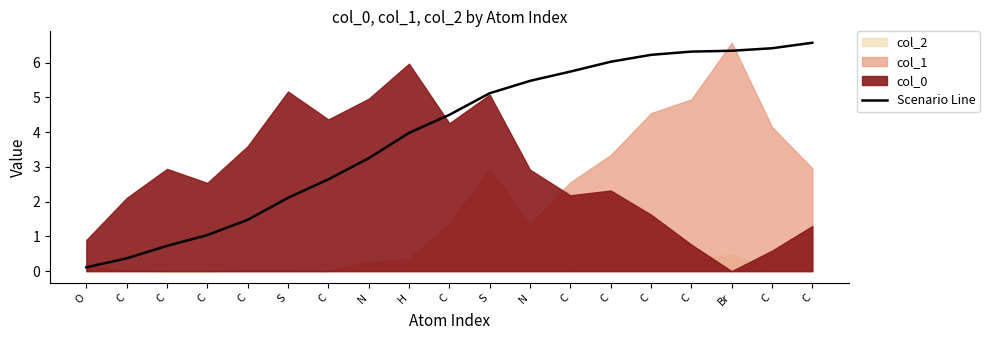

What is the label of the 5th point from the right?

C